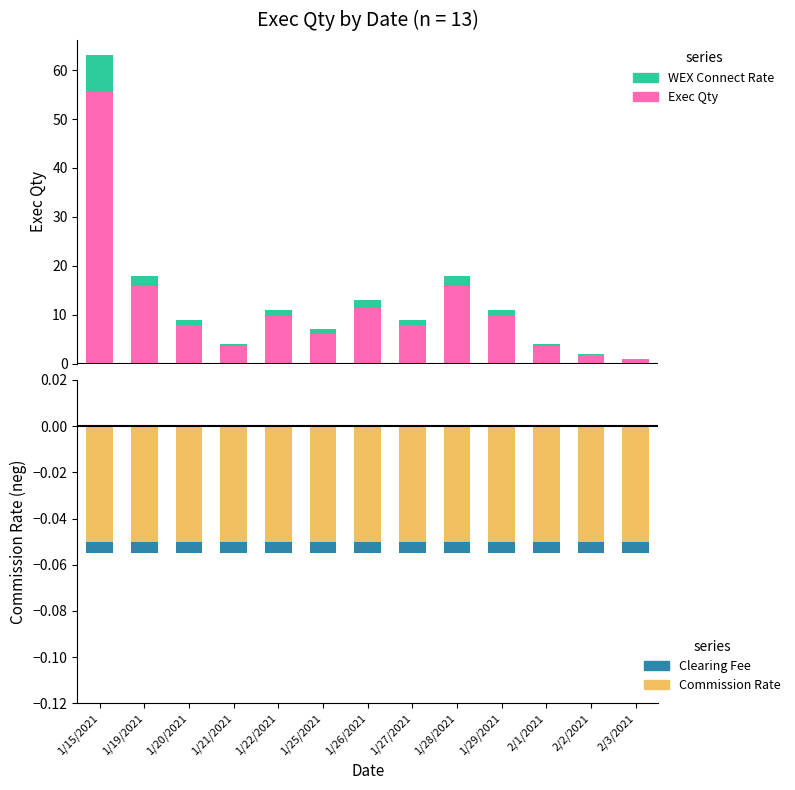

List the series in order of their peak value, highest first.

Exec Qty, WEX Connect Rate, Clearing Fee, Commission Rate